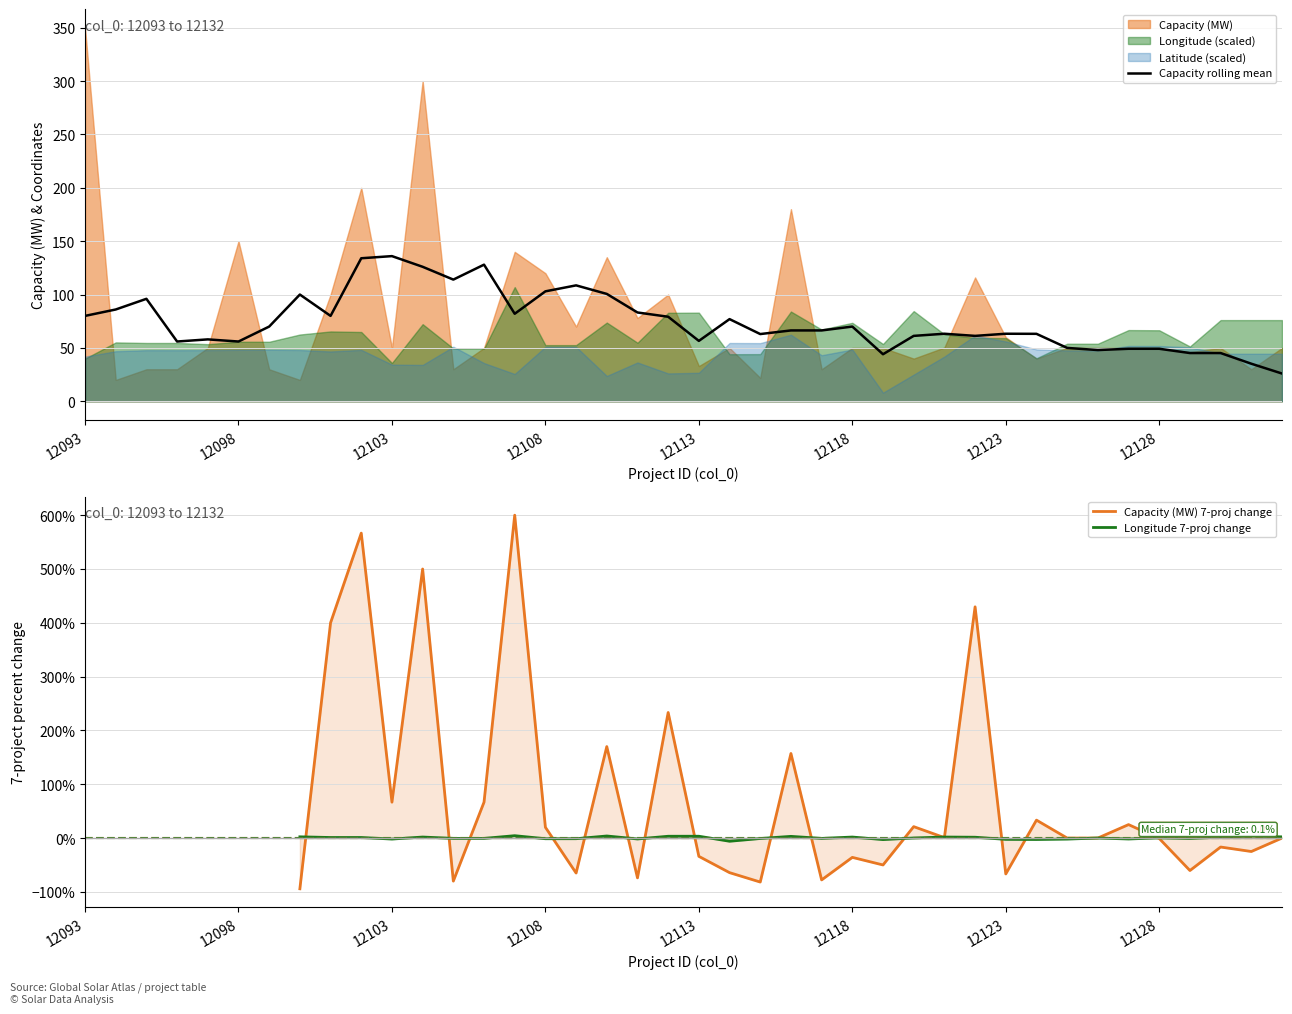

Rank the series at 32 from lowest to highest value.

Longitude 7-proj change, Capacity (MW) 7-proj change, Capacity rolling mean